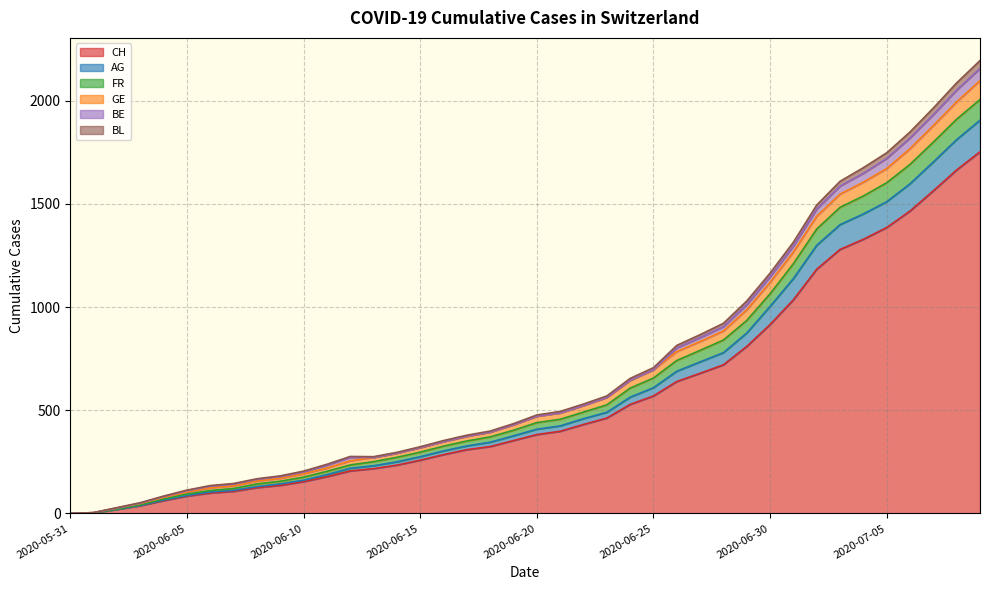

Where is CH nearest to the value 876?

2020-06-30